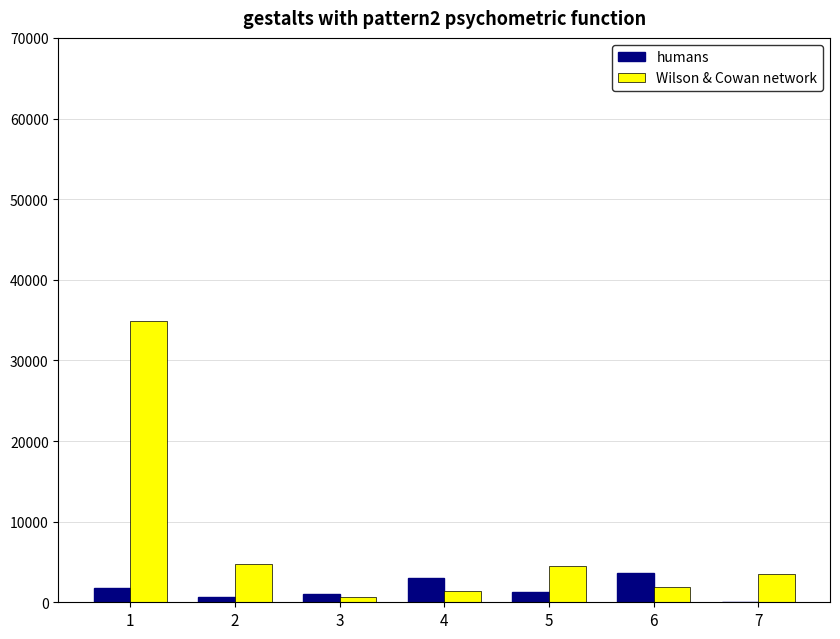

What are all the series names shown in the legend?

humans, Wilson & Cowan network